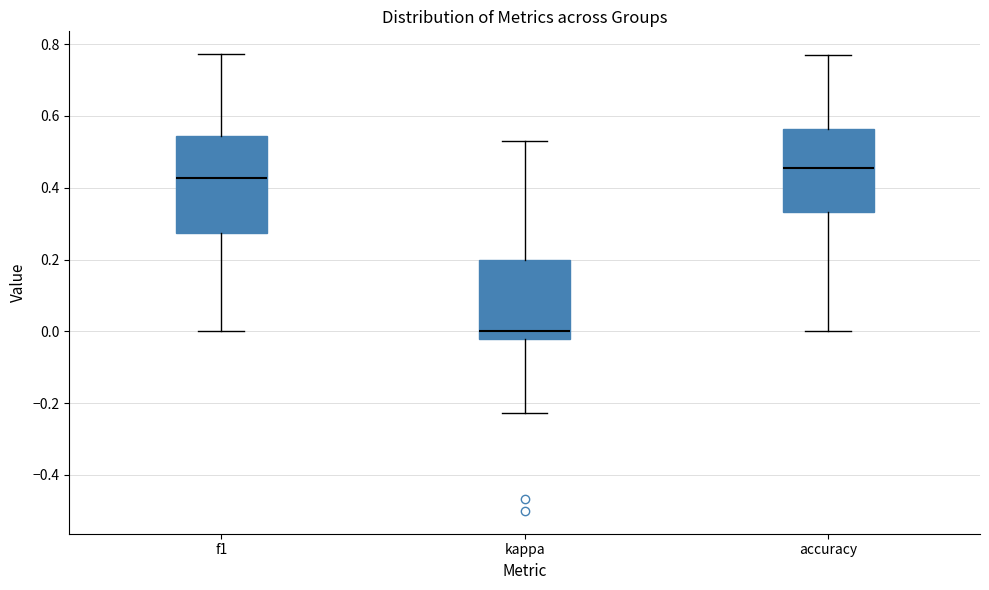

Comparing the boxes themselves (not the whiskers), which one is the tallest?

f1